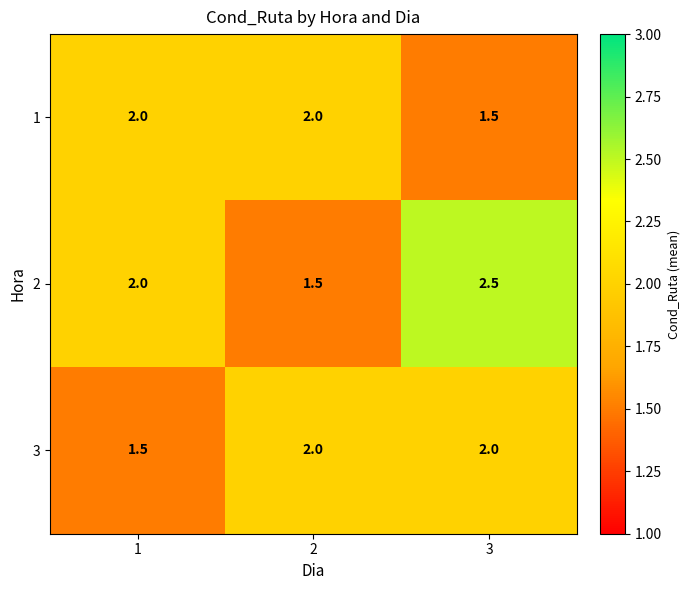

What is the minimum value for 2?

1.5